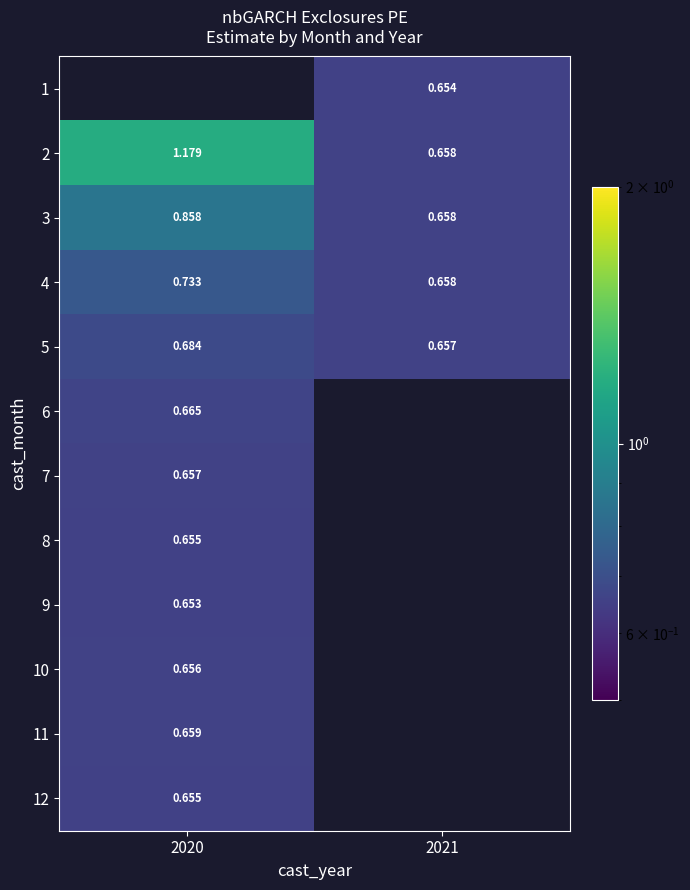

Which category has the lowest value across all series?

2020